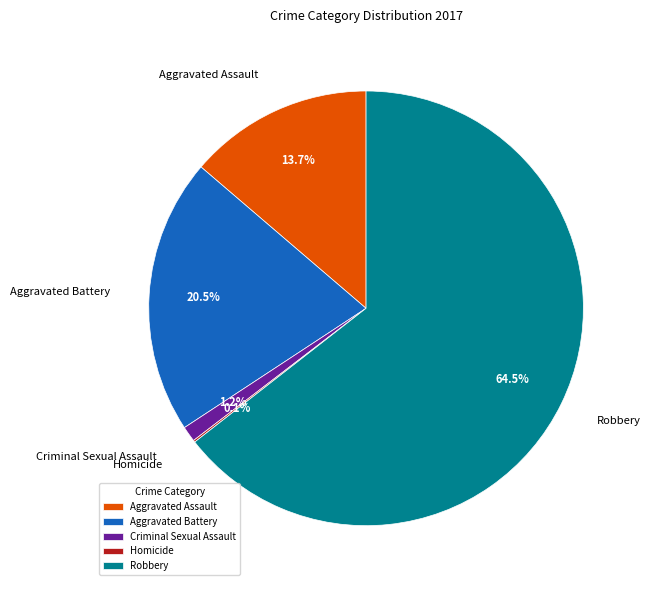

Approximately how many times larger is the value at Robbery compared to Aggravated Assault?

4.7